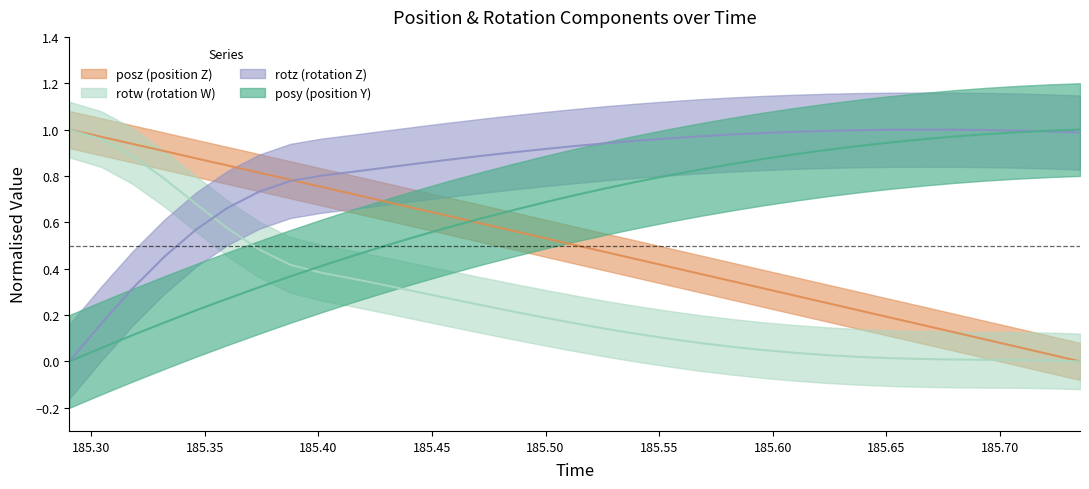

Reading left to right, list all the values displayed in this chart.

posy: 0.0	0.1	0.1	0.2	0.2	0.3	0.3	0.4	0.4	0.5	0.5	0.5	0.6	0.6	0.7	0.7	0.7	0.7	0.8	0.8	0.8	0.9	0.9	0.9	0.9	0.9	0.9	1.0	1.0	1.0	1.0	1.0	1.0
posz: 1.0	1.0	0.9	0.9	0.9	0.8	0.8	0.8	0.8	0.7	0.7	0.7	0.6	0.6	0.6	0.5	0.5	0.5	0.4	0.4	0.4	0.3	0.3	0.3	0.3	0.2	0.2	0.2	0.1	0.1	0.1	0.0	0.0
rotz: 0.0	0.2	0.3	0.5	0.6	0.7	0.7	0.8	0.8	0.8	0.8	0.9	0.9	0.9	0.9	0.9	0.9	0.9	1.0	1.0	1.0	1.0	1.0	1.0	1.0	1.0	1.0	1.0	1.0	1.0	1.0	1.0	1.0
rotw: 1.0	1.0	0.9	0.8	0.7	0.6	0.5	0.4	0.4	0.4	0.3	0.3	0.3	0.2	0.2	0.2	0.2	0.1	0.1	0.1	0.1	0.1	0.0	0.0	0.0	0.0	0.0	0.0	0.0	0.0	0.0	0.0	0.0